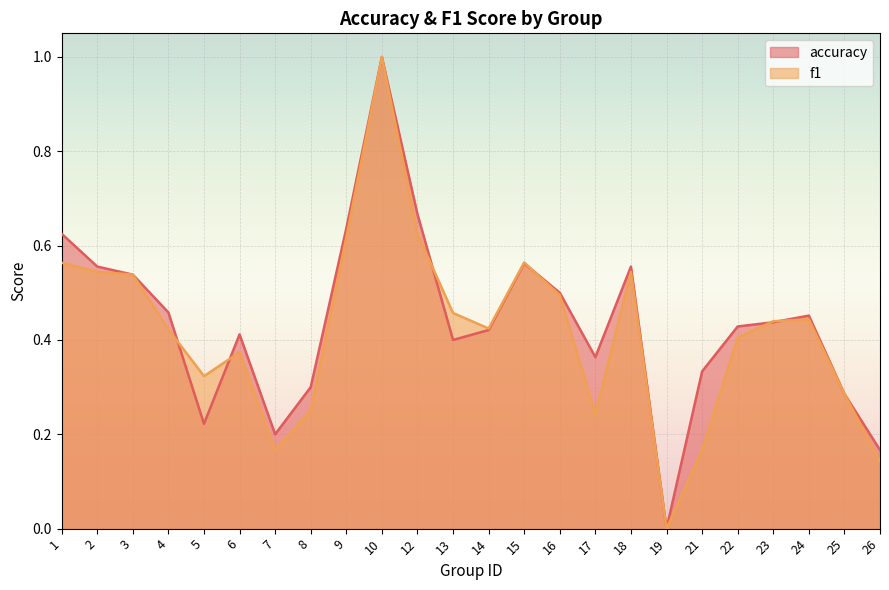

What is the spread (max minus min) of values at 13?

0.1